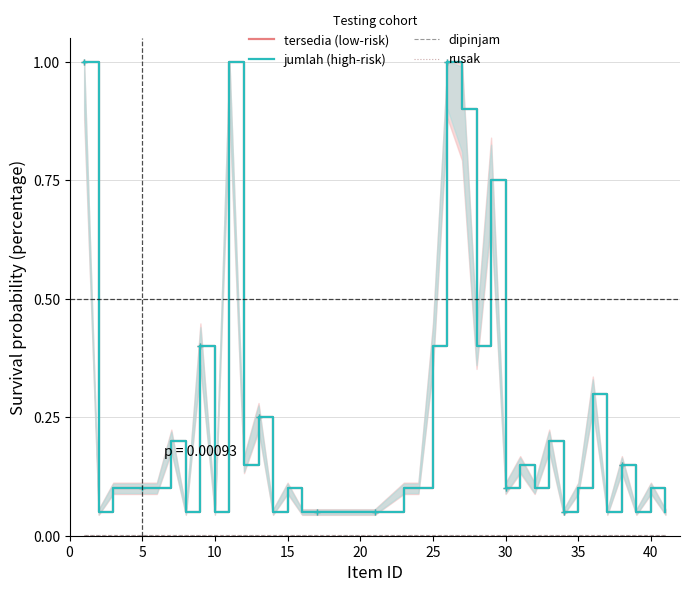

True or false: jumlah (high-risk) and tersedia (low-risk) cross at least once.

False